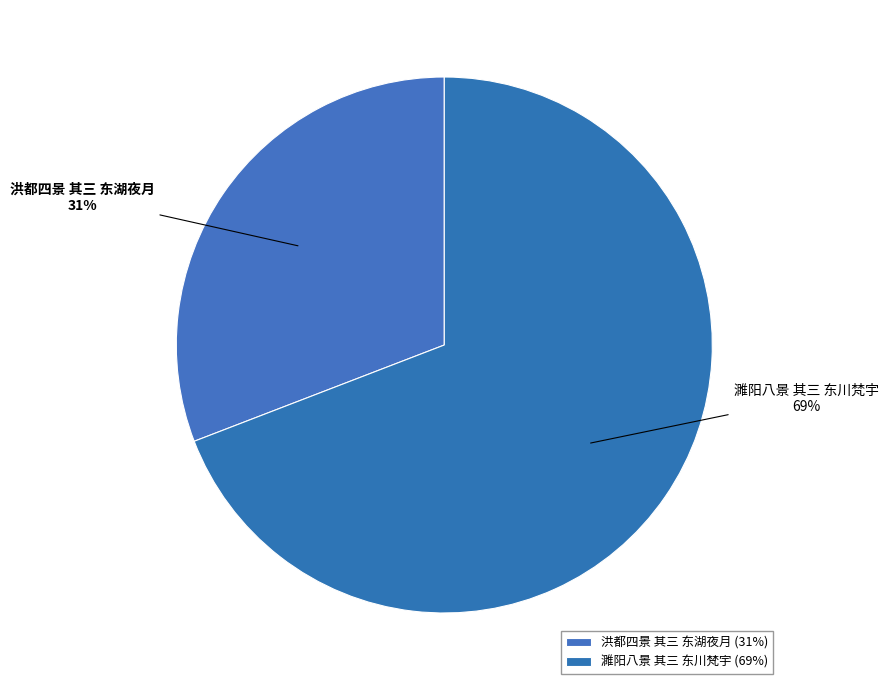

True or false: 洪都四景 其三 东湖夜月 accounts for 17% of the total.

False